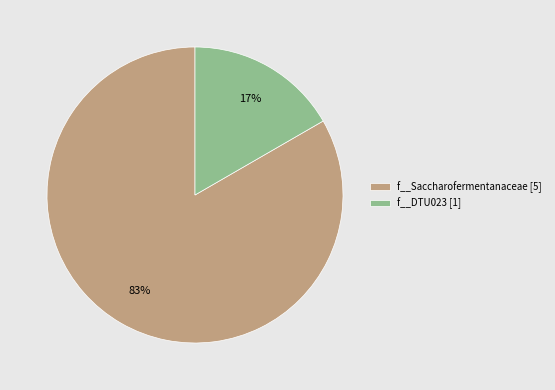

Is the sum of f__DTU023 [1] and f__Saccharofermentanaceae [5] greater than half?

Yes